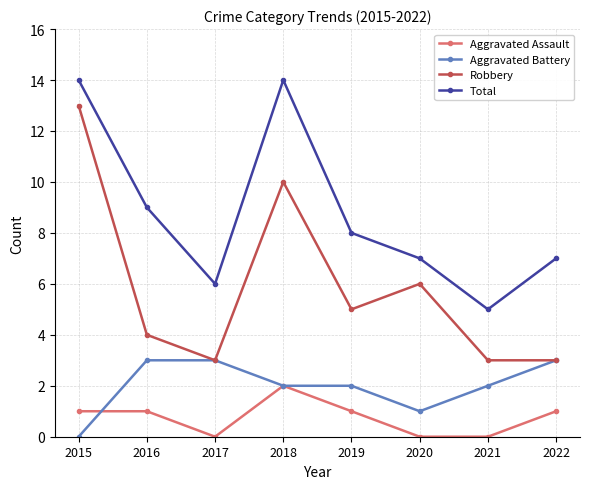

True or false: Total and Robbery cross at least once.

False